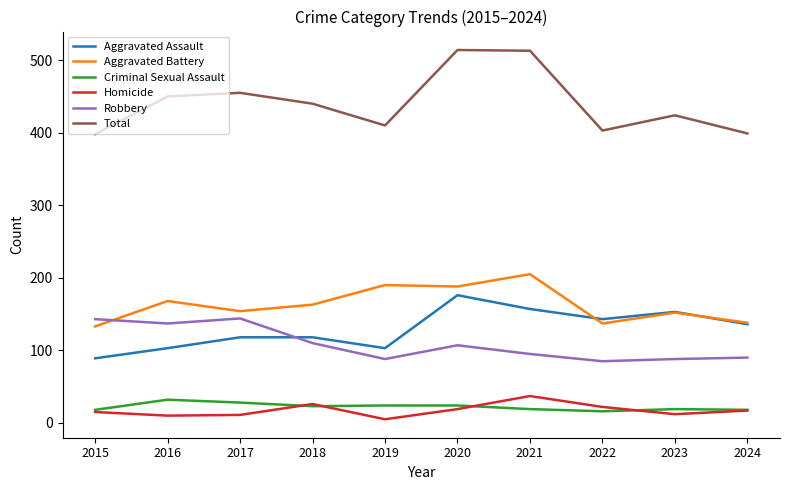

Does the chart display data point markers on the line(s)?

No